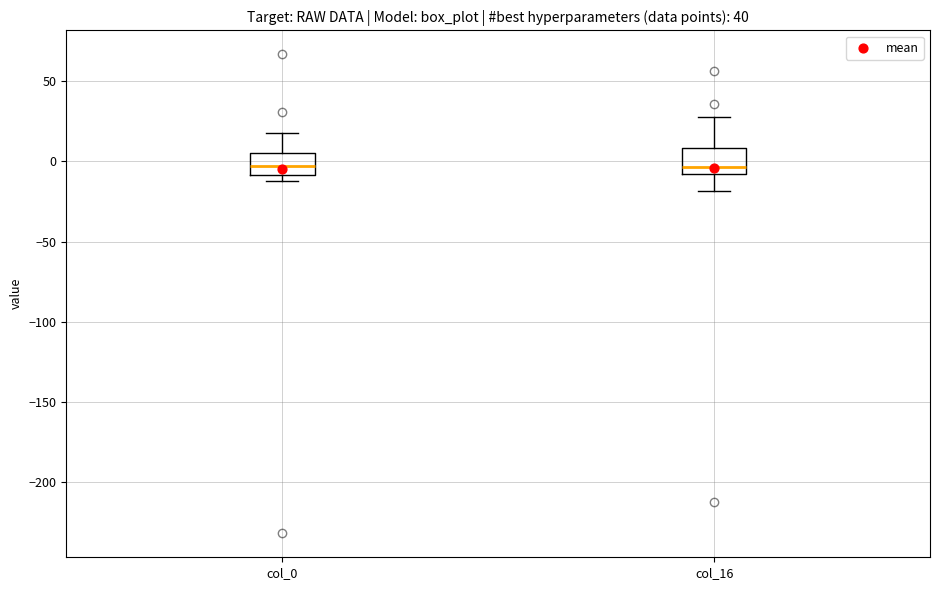

Reading left to right, transcribe this box plot: for each box, give where its median line is, the range the box spans, and where its two whiskers end, as read against the y-axis. The values are not printed on the chart, so give them approximately, as read against the axis.

col_0: median -5, box -10 to 5, whiskers -10 (just below the box's lower edge) to 20
col_16: median -5, box -10 to 10, whiskers -20 to 30